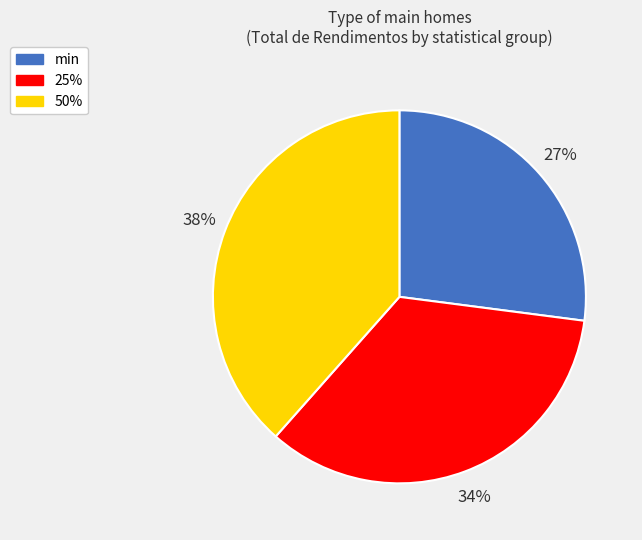

To the nearest percent, what is the difference between the 25% and 50% slice percentages?

4%